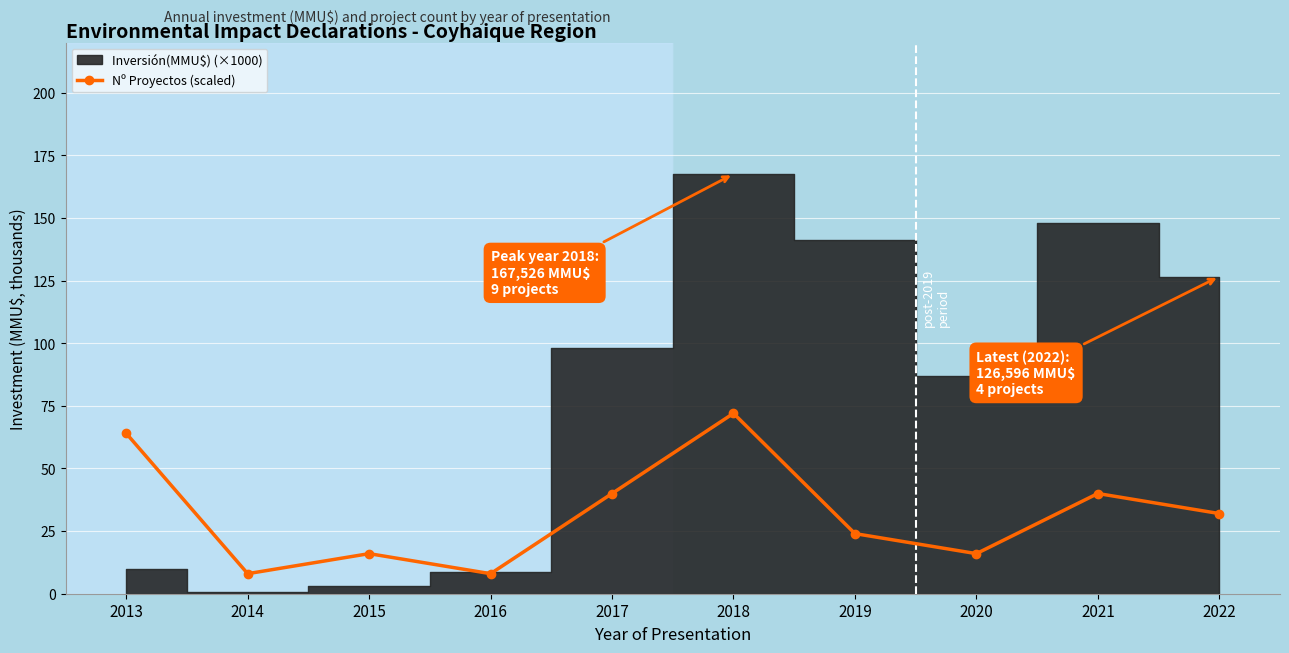

Does the chart display data point markers on the line(s)?

Yes